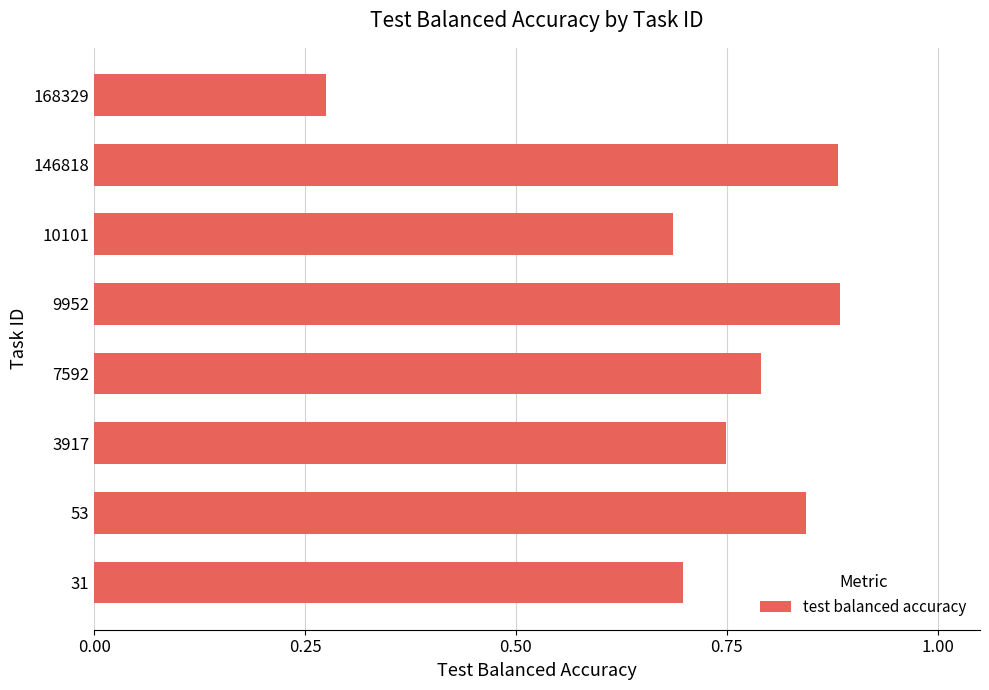

At which label is the value closest to 0?

168329